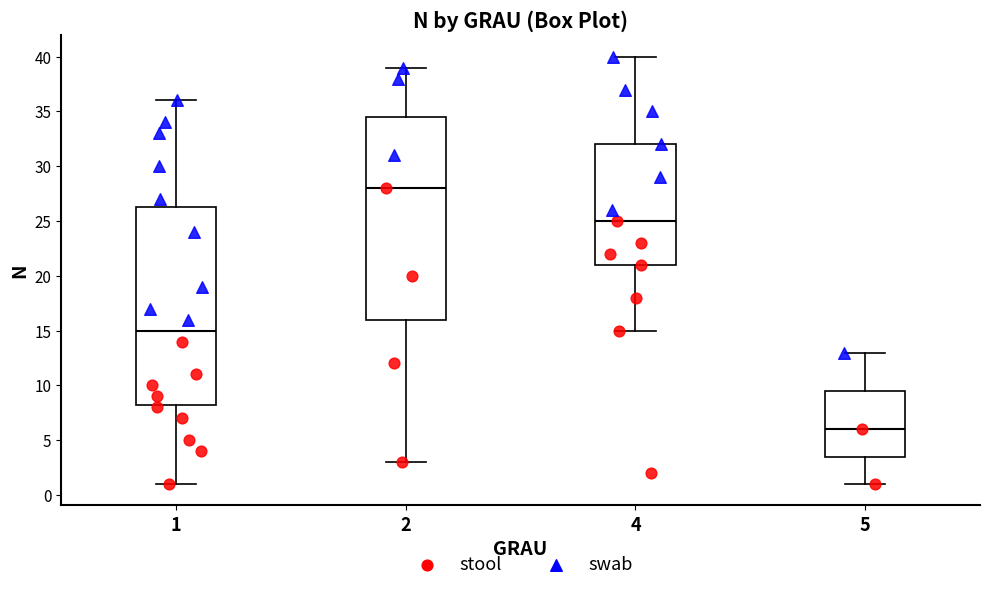

Comparing the boxes themselves (not the whiskers), which one is the tallest?

2